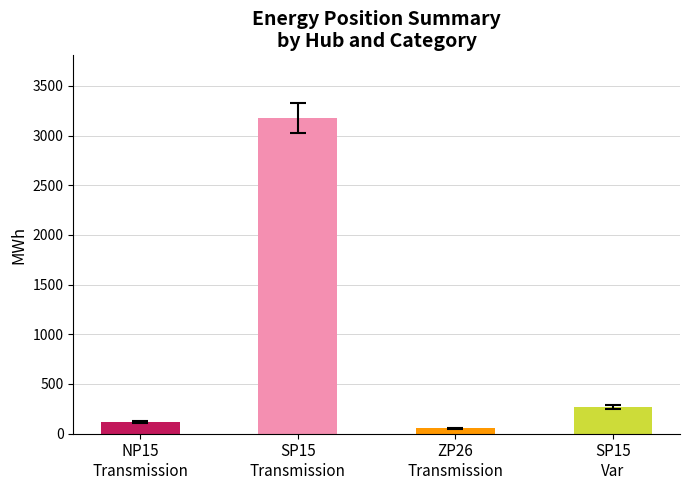

Are the bars horizontal?

No